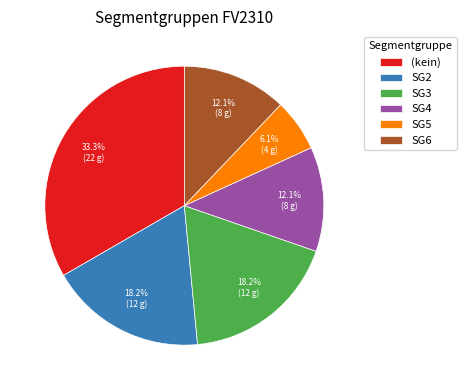

Which slice is the smallest?

SG5